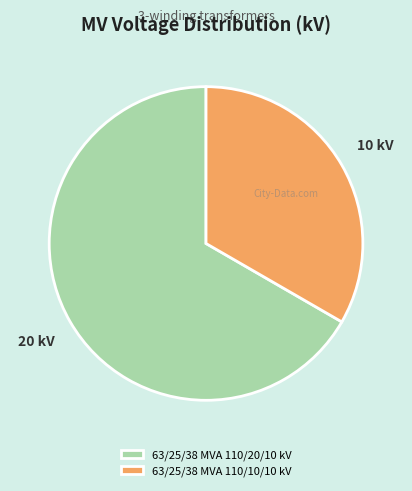

True or false: 63/25/38 MVA 110/10/10 kV accounts for 22% of the total.

False